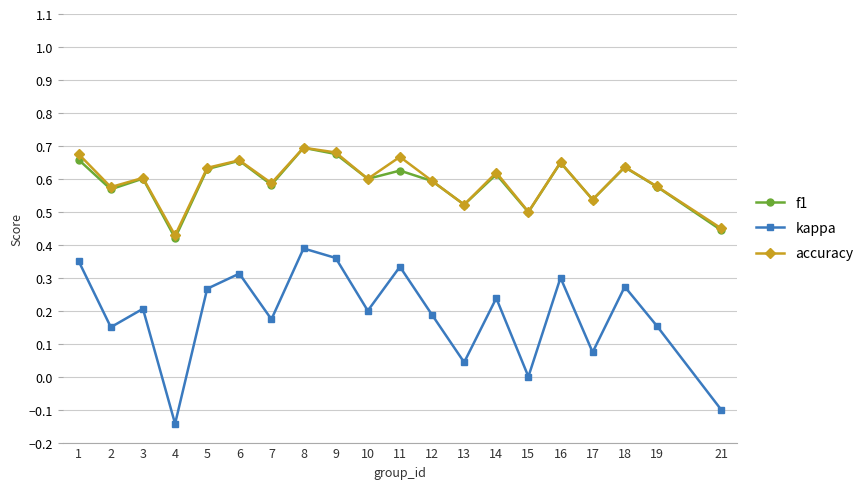

How many interior local peaks does the kappa series have?

7